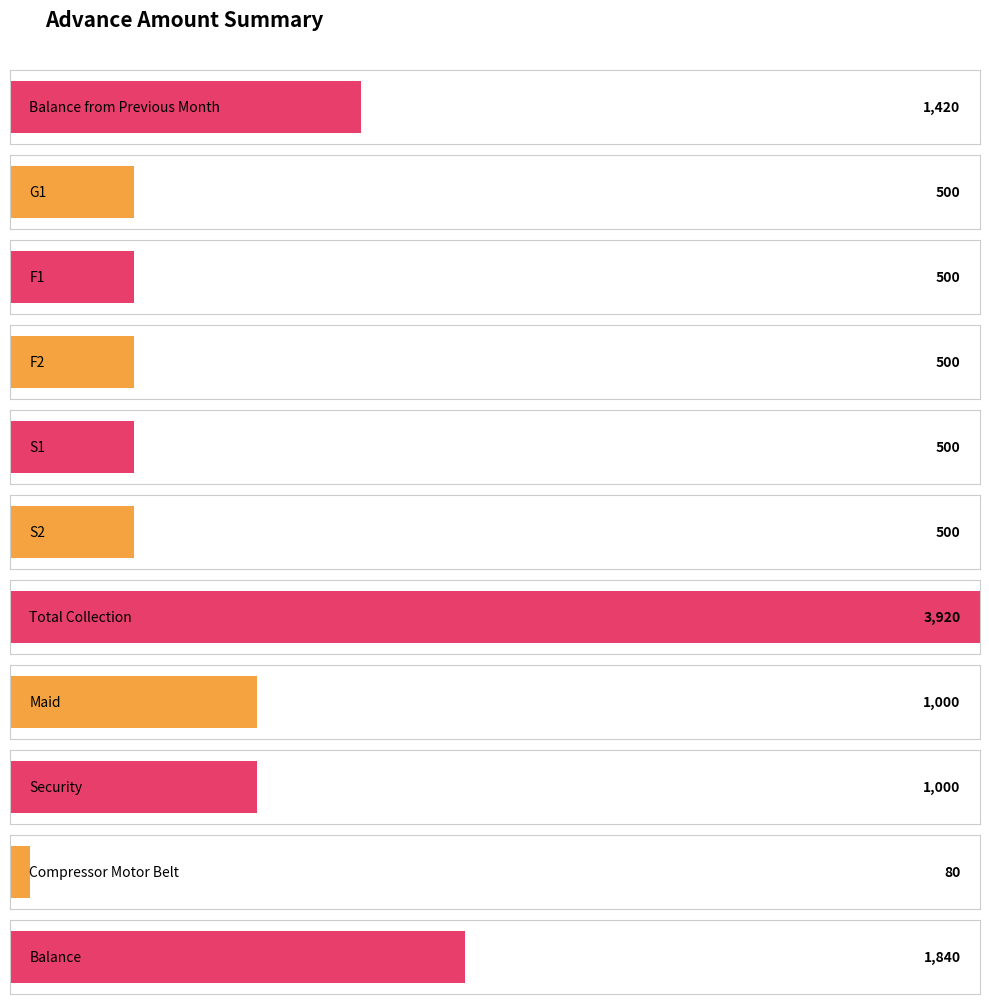

Reading right to left, what are all the values shown in this chart?

Balance=1840	Compressor Motor Belt=80	Security=1000	Maid=1000	Total Collection=3920	S2=500	S1=500	F2=500	F1=500	G1=500	Balance from Previous Month=1420